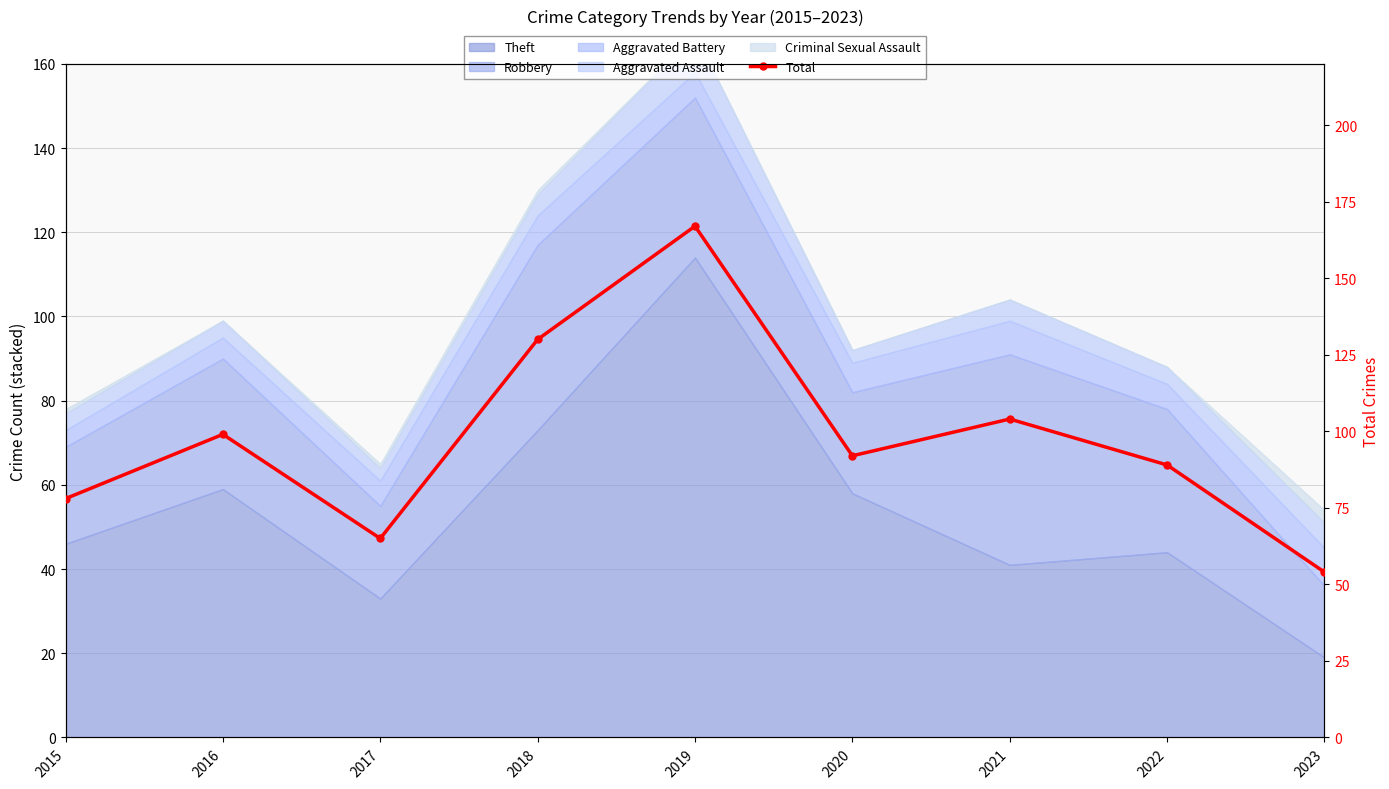

At which category does the data reach its first local valley?

2017